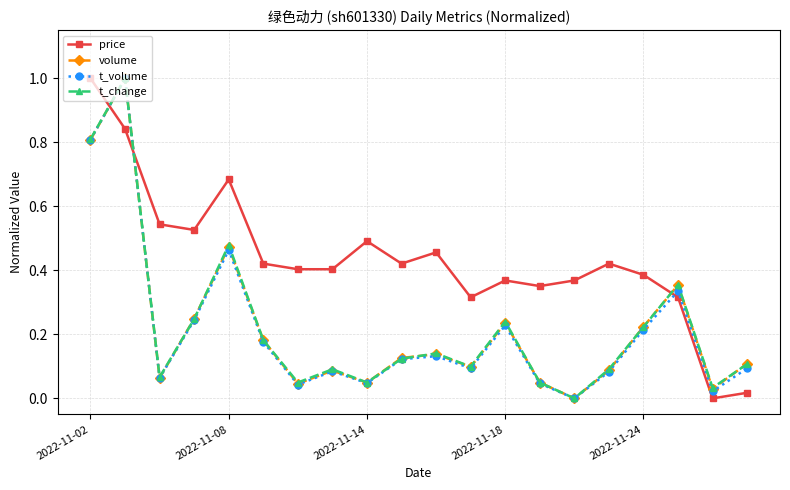

Which series has the largest total across all categories?

price